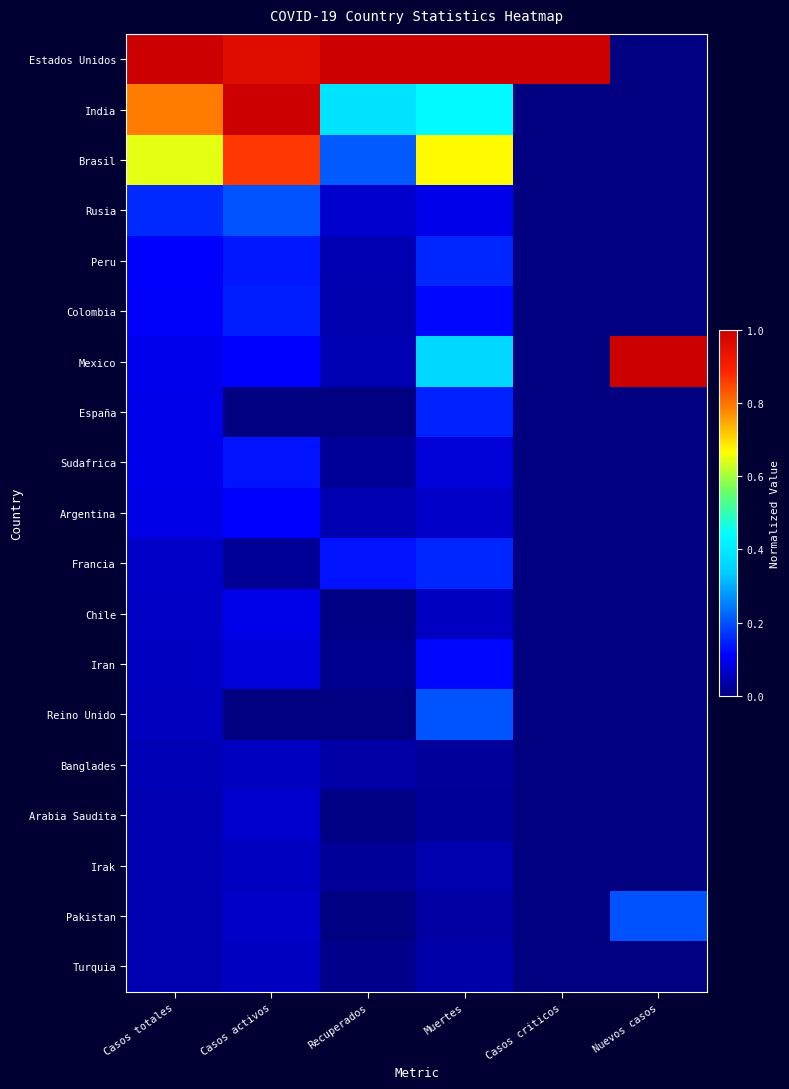

Reading left to right, what are all the values shown in this chart?

Estados Unidos: Casos totales=1.0	Casos activos=1.0	Recuperados=1.0	Muertes=1.0	Casos criticos=1.0	Nuevos casos=0.0
India: Casos totales=0.8	Casos activos=1.0	Recuperados=0.4	Muertes=0.4	Casos criticos=0.0	Nuevos casos=0.0
Brasil: Casos totales=0.6	Casos activos=0.9	Recuperados=0.2	Muertes=0.7	Casos criticos=0.0	Nuevos casos=0.0
Rusia: Casos totales=0.2	Casos activos=0.2	Recuperados=0.1	Muertes=0.1	Casos criticos=0.0	Nuevos casos=0.0
Peru: Casos totales=0.1	Casos activos=0.1	Recuperados=0.0	Muertes=0.2	Casos criticos=0.0	Nuevos casos=0.0
Colombia: Casos totales=0.1	Casos activos=0.1	Recuperados=0.0	Muertes=0.1	Casos criticos=0.0	Nuevos casos=0.0
Mexico: Casos totales=0.1	Casos activos=0.1	Recuperados=0.0	Muertes=0.4	Casos criticos=0.0	Nuevos casos=1.0
España: Casos totales=0.1	Casos activos=0.0	Recuperados=0.0	Muertes=0.1	Casos criticos=0.0	Nuevos casos=0.0
Sudafrica: Casos totales=0.1	Casos activos=0.1	Recuperados=0.0	Muertes=0.1	Casos criticos=0.0	Nuevos casos=0.0
Argentina: Casos totales=0.1	Casos activos=0.1	Recuperados=0.0	Muertes=0.1	Casos criticos=0.0	Nuevos casos=0.0
Francia: Casos totales=0.1	Casos activos=0.0	Recuperados=0.1	Muertes=0.2	Casos criticos=0.0	Nuevos casos=0.0
Chile: Casos totales=0.1	Casos activos=0.1	Recuperados=0.0	Muertes=0.1	Casos criticos=0.0	Nuevos casos=0.0
Iran: Casos totales=0.1	Casos activos=0.1	Recuperados=0.0	Muertes=0.1	Casos criticos=0.0	Nuevos casos=0.0
Reino Unido: Casos totales=0.1	Casos activos=0.0	Recuperados=0.0	Muertes=0.2	Casos criticos=0.0	Nuevos casos=0.0
Banglades: Casos totales=0.0	Casos activos=0.1	Recuperados=0.0	Muertes=0.0	Casos criticos=0.0	Nuevos casos=0.0
Arabia Saudita: Casos totales=0.0	Casos activos=0.1	Recuperados=0.0	Muertes=0.0	Casos criticos=0.0	Nuevos casos=0.0
Irak: Casos totales=0.0	Casos activos=0.1	Recuperados=0.0	Muertes=0.0	Casos criticos=0.0	Nuevos casos=0.0
Pakistan: Casos totales=0.0	Casos activos=0.1	Recuperados=0.0	Muertes=0.0	Casos criticos=0.0	Nuevos casos=0.2
Turquia: Casos totales=0.0	Casos activos=0.1	Recuperados=0.0	Muertes=0.0	Casos criticos=0.0	Nuevos casos=0.0